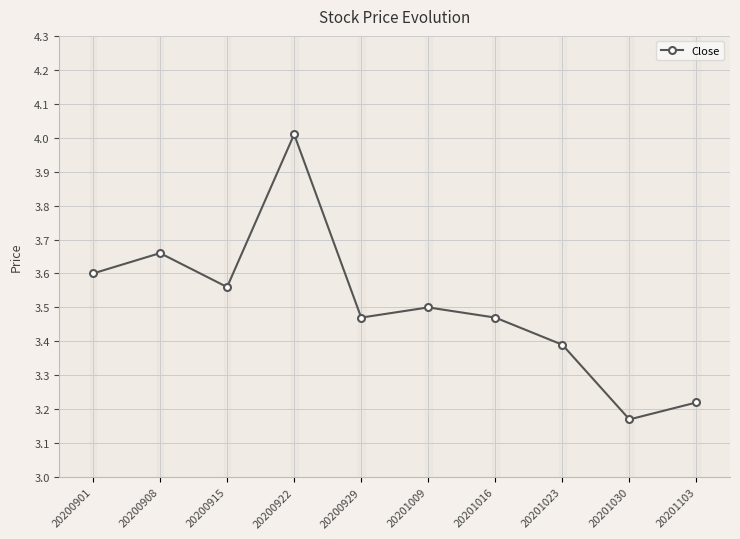

What is the difference between the maximum and second lowest values?

0.8